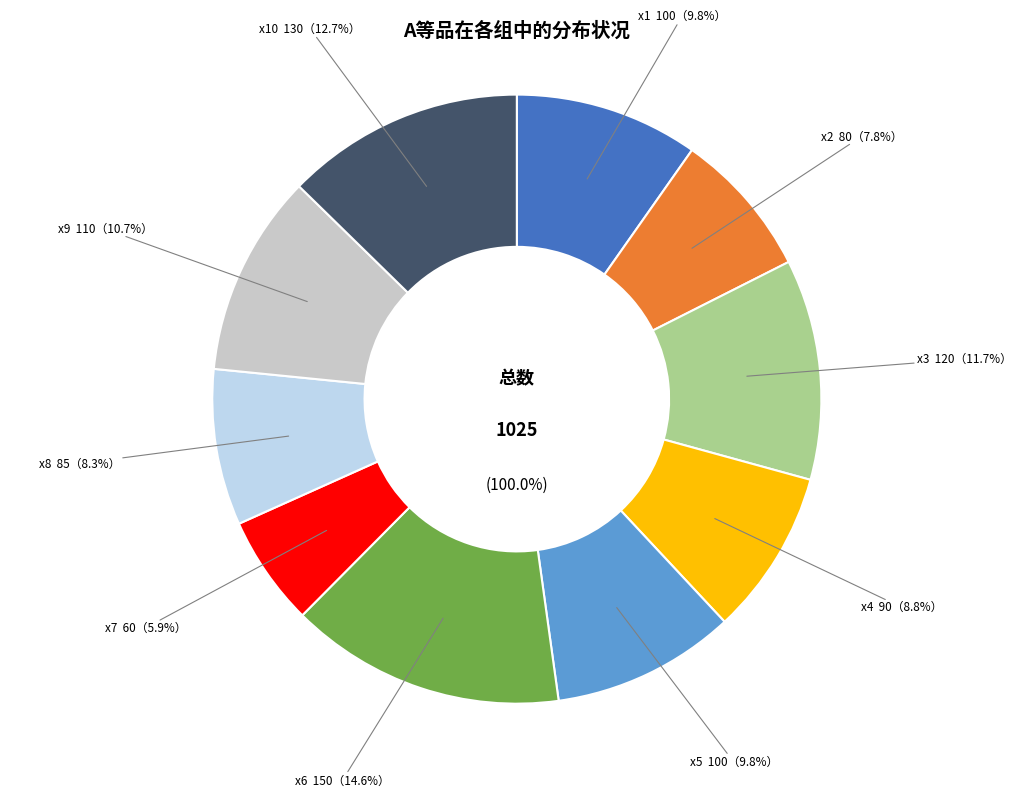

Rank the categories by value from highest to lowest.

x6, x10, x3, x9, x1, x5, x4, x8, x2, x7